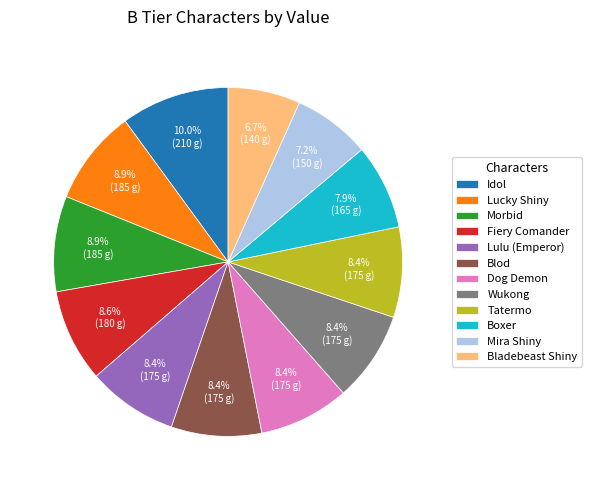

How many slices are in this pie chart?

12